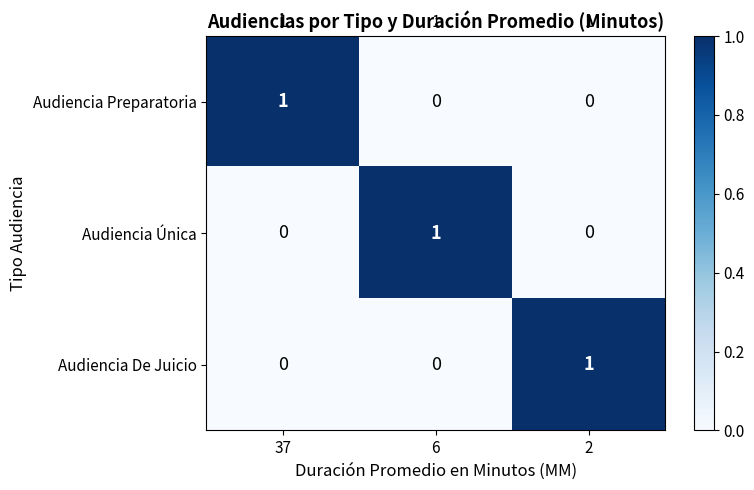

Reading left to right, list all the values displayed in this chart.

Audiencia Preparatoria: 1	0	0
Audiencia Única: 0	1	0
Audiencia De Juicio: 0	0	1